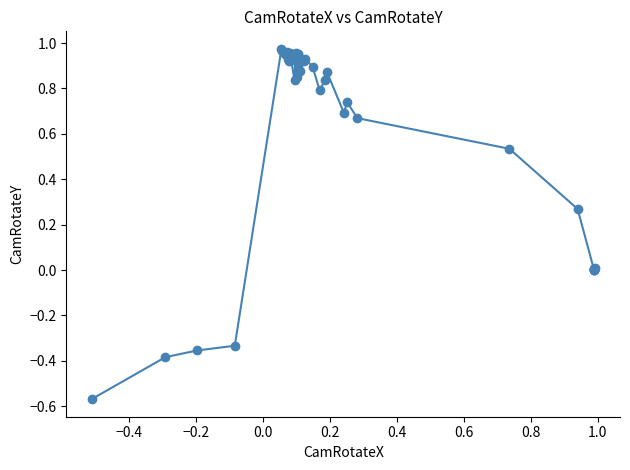

What is the difference between the maximum and minimum values?

1.5